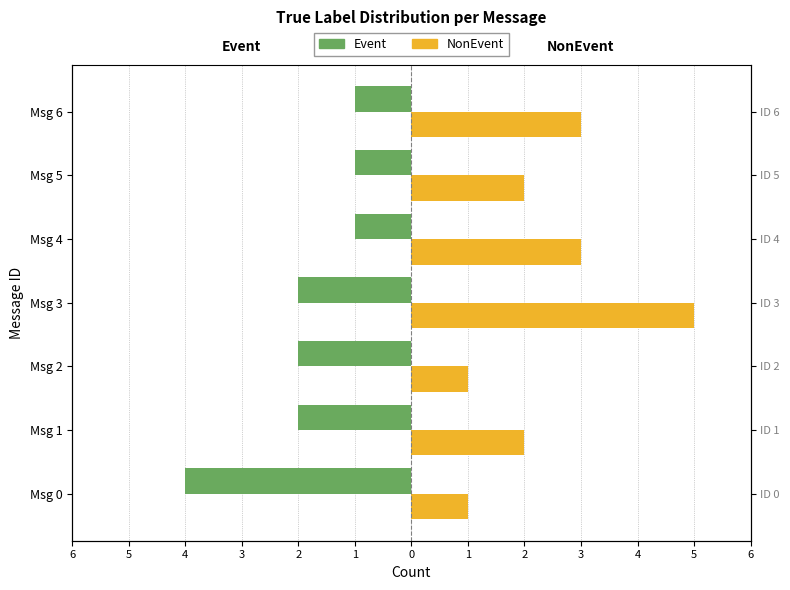

How many bars are there in total?

14